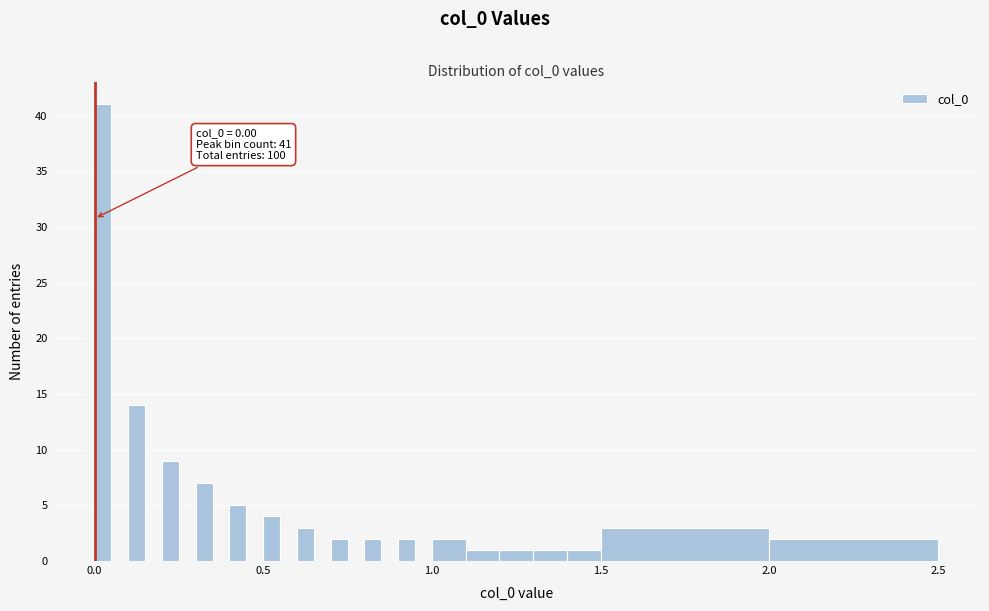

Around what value on the x-axis is the tallest bar? Give the approximate position of its centre, as read against the axis.

0.05